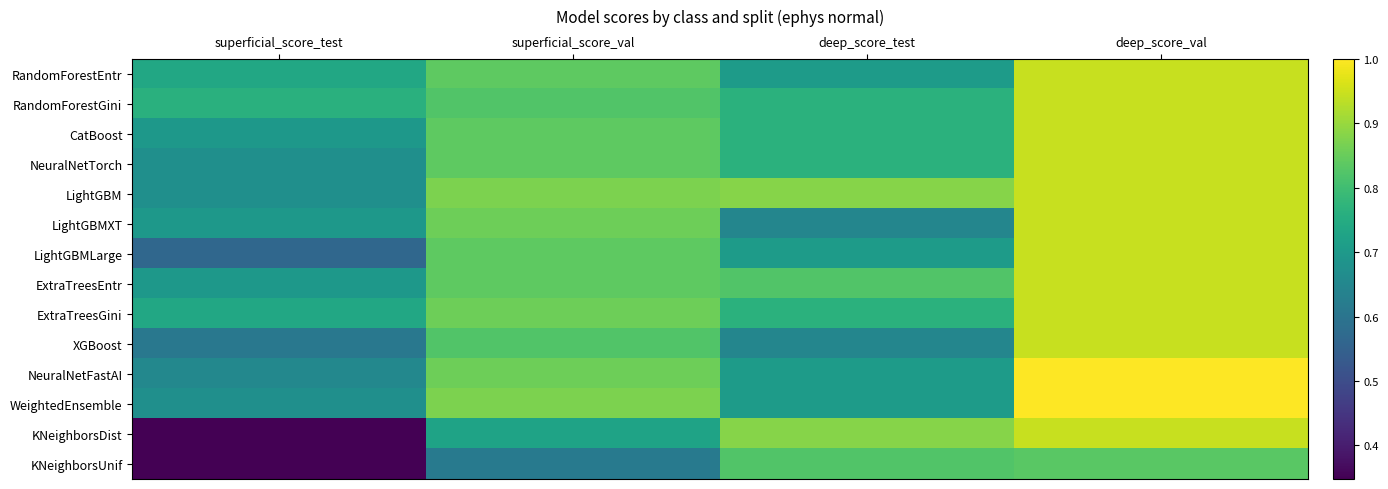

What is the total value across all series at deep_score_val?

13.1